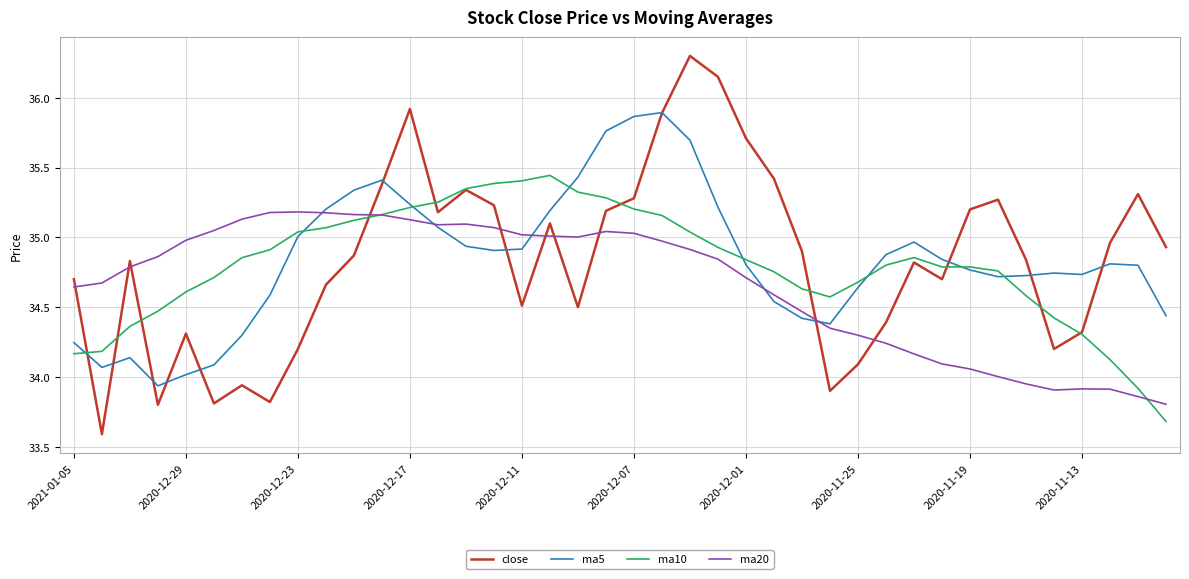

After their last crossing, which series has the higher values: ma20 or close?

close